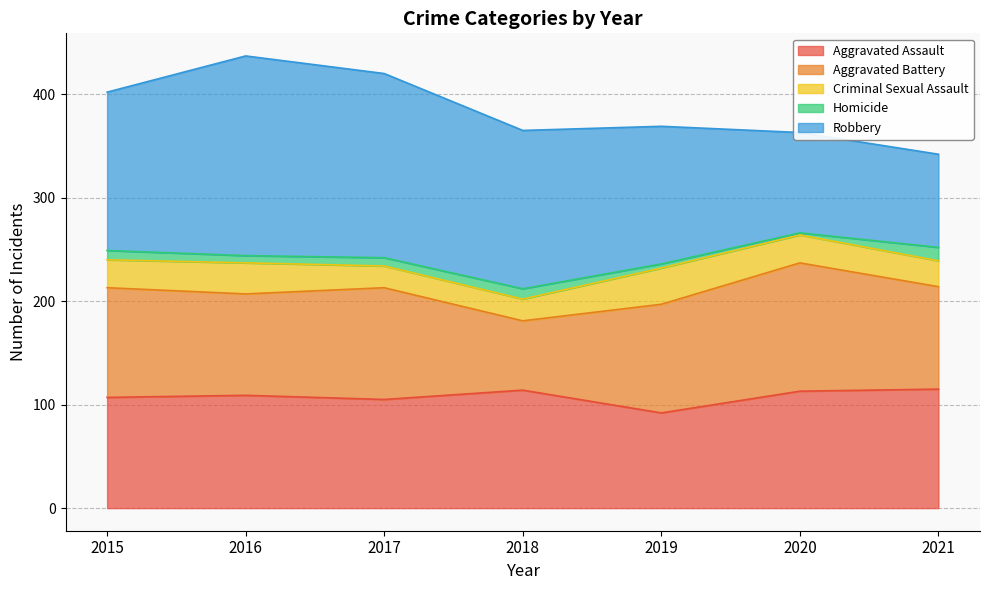

How many lines are shown in the chart?

5